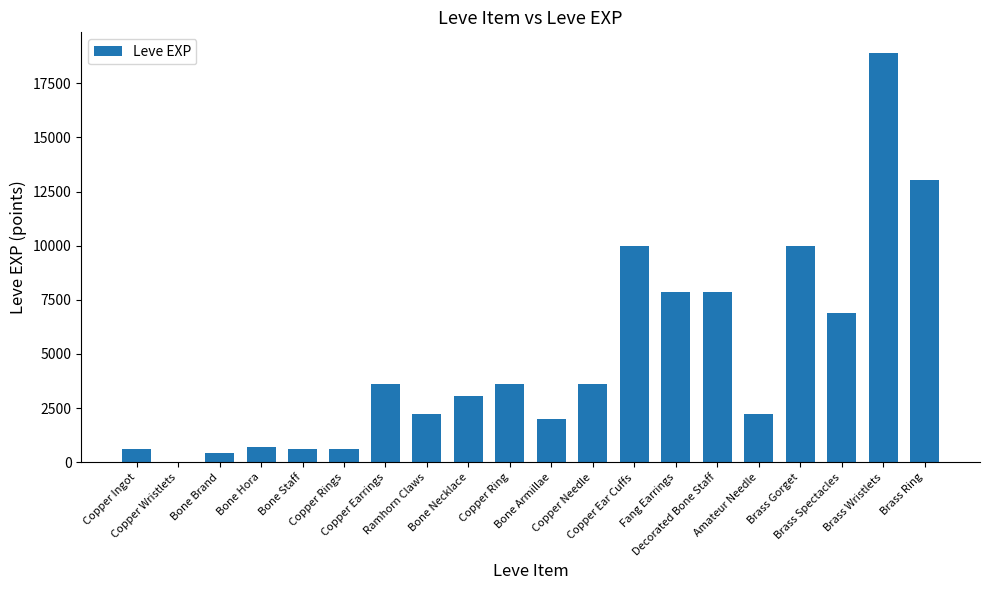

What is the greatest value displayed?

18910